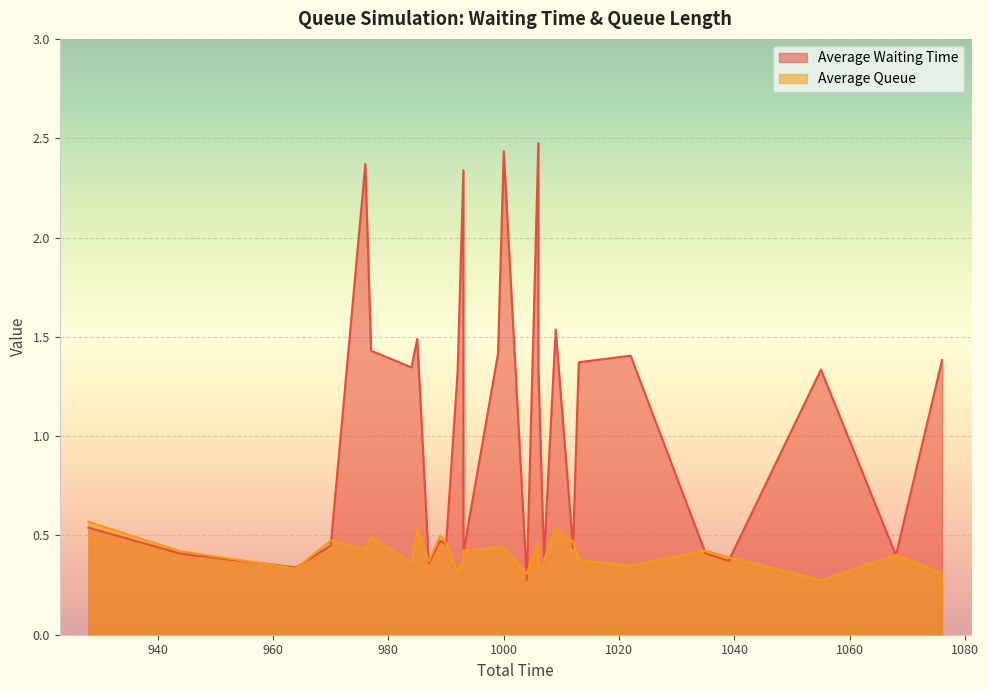

How many interior local valleys does the average_waiting_time series have?

9